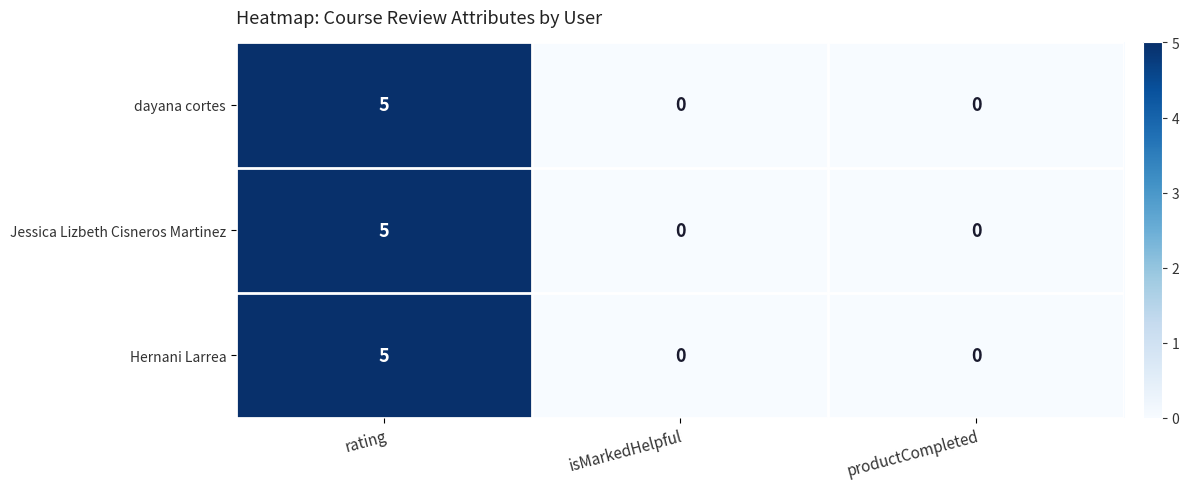

Reading right to left, extract all data points from this chart.

dayana cortes: productCompleted=0	isMarkedHelpful=0	rating=5
Jessica Lizbeth Cisneros Martinez: productCompleted=0	isMarkedHelpful=0	rating=5
Hernani Larrea: productCompleted=0	isMarkedHelpful=0	rating=5